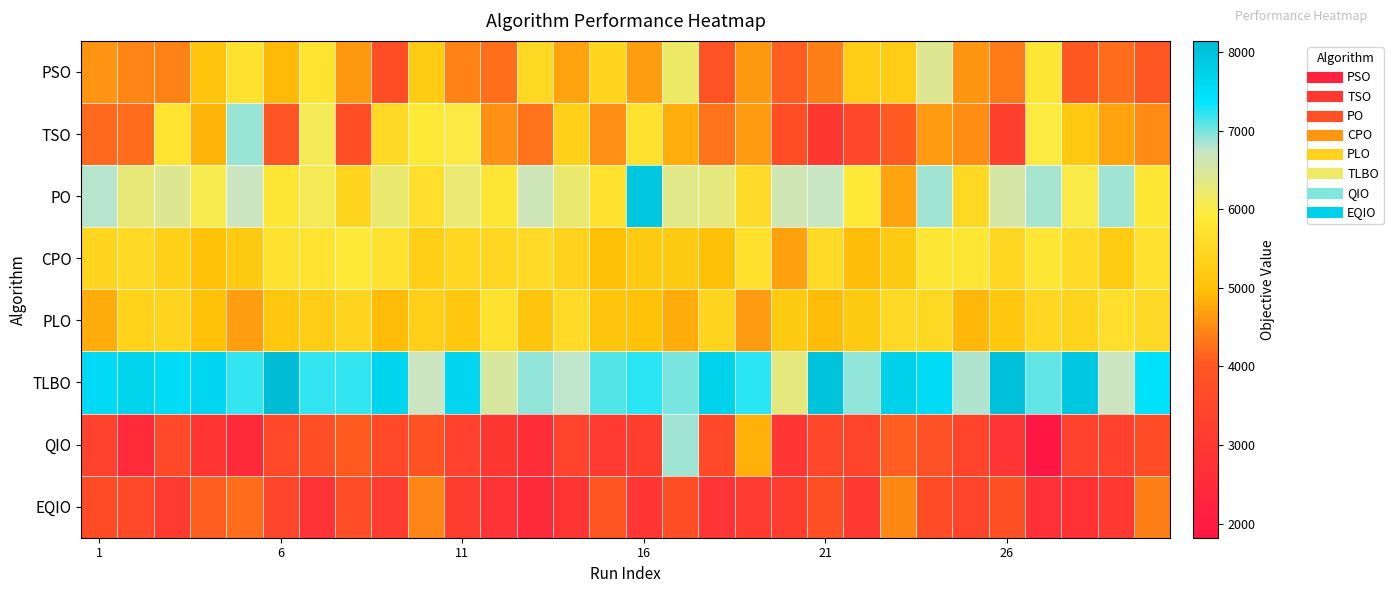

Reading right to left, what are all the values shown in this chart?

PSO: 4042.4	4225.3	4044.9	5805.3	4361.5	4611.3	6437.0	5266.7	5261.0	4411.7	4102.9	4617.7	3920.5	6184.2	4679.3	5429.8	4716.8	5518.4	4249.5	4438.5	5207.6	3758.0	4620.4	5768.6	4926.5	5708.1	5087.6	4438.8	4441.0	4581.4
TSO: 4489.0	4734.2	5178.8	5949.1	3264.1	4522.4	4657.2	4075.1	3482.9	2943.4	3723.1	4648.8	4312.3	4819.5	5742.6	4552.2	5340.1	4309.5	4558.7	5993.7	5891.6	5527.5	3753.4	6085.1	3966.0	6894.5	4871.2	5770.6	4223.5	4213.7
PO: 5798.2	6870.0	5999.3	6836.9	6541.4	5524.8	6882.8	4717.4	5889.9	6713.2	6616.6	5605.1	6301.7	6376.2	7928.7	5731.3	6231.4	6643.4	5834.9	6260.0	5658.1	6232.2	5437.0	6077.2	5802.5	6702.0	6031.4	6425.5	6270.0	6802.5
CPO: 5708.3	5210.7	5581.6	5827.1	5498.7	5830.3	5835.7	5191.8	4937.0	5591.1	4699.0	5695.8	4984.1	5180.4	5194.2	5004.2	5378.6	5593.4	5494.3	5480.7	5291.5	5710.9	5892.8	5759.9	5710.9	5201.2	5025.2	5351.1	5541.7	5446.0
PLO: 5534.5	5674.1	5423.7	5453.1	5153.6	4900.3	5521.7	5537.5	5199.1	4939.0	5203.1	4642.6	5426.9	4809.2	5016.7	5082.5	5567.4	5099.6	5724.2	5143.6	5306.0	4939.0	5410.6	5257.0	5135.0	4681.4	5031.4	5419.6	5369.9	4803.5
TLBO: 7422.3	6691.6	7922.7	7065.0	8034.3	6816.9	7529.6	7732.1	6933.8	7972.6	6310.7	7253.5	7718.4	6995.1	7254.3	7114.6	6764.9	6928.4	6498.7	7645.2	6705.9	7654.6	7218.2	7206.5	8145.2	7225.3	7636.6	7542.1	7658.9	7568.2
QIO: 3663.3	3284.4	3313.4	1819.7	2854.9	3417.9	3841.2	4097.3	3378.9	3526.4	2929.2	4845.5	3566.6	6867.4	3236.5	3032.4	3351.9	2619.3	2952.7	3295.2	3874.1	3557.6	4070.2	3753.3	3575.2	2492.1	2860.7	3549.7	2534.2	3324.5
EQIO: 4400.4	3024.0	2750.1	2717.0	3803.0	3400.3	3677.2	4472.6	3004.5	3814.1	3165.7	3102.7	2852.7	3739.7	2920.5	3974.7	2889.6	2501.7	2788.5	3144.9	4447.2	3117.1	3705.2	2797.1	3437.8	4219.0	4093.2	3079.9	3560.8	3660.8